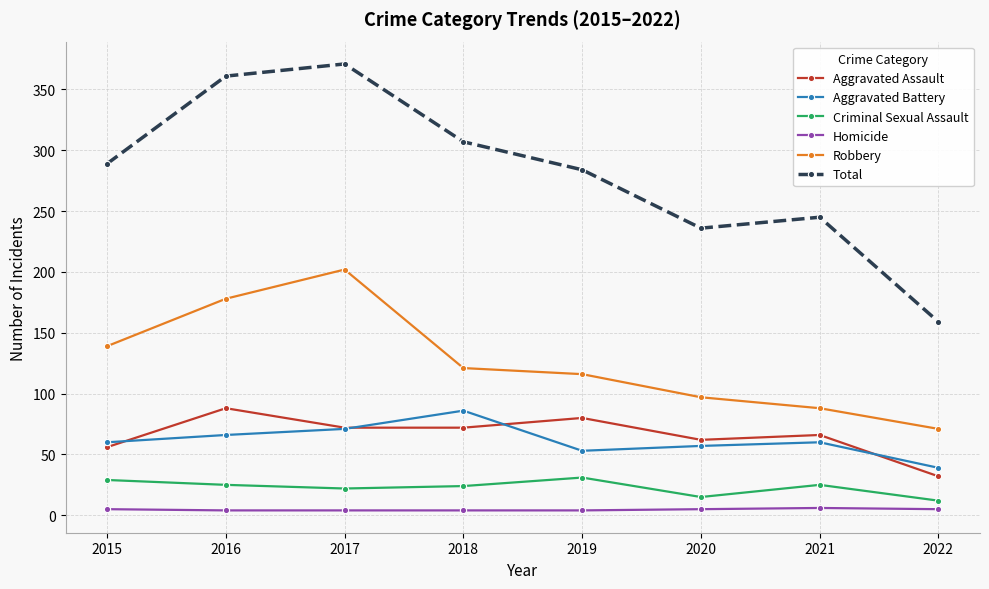

What is the value of the Aggravated Assault point at the 3rd from the left?

72